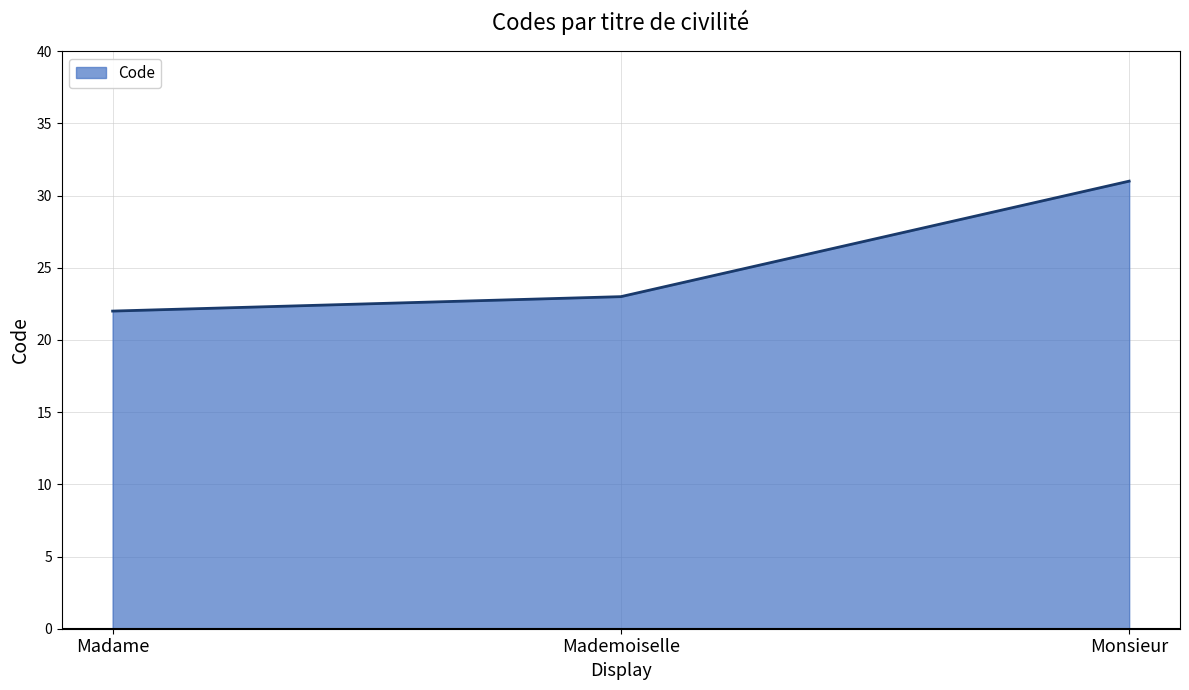

What is the difference between the maximum and minimum values?

9